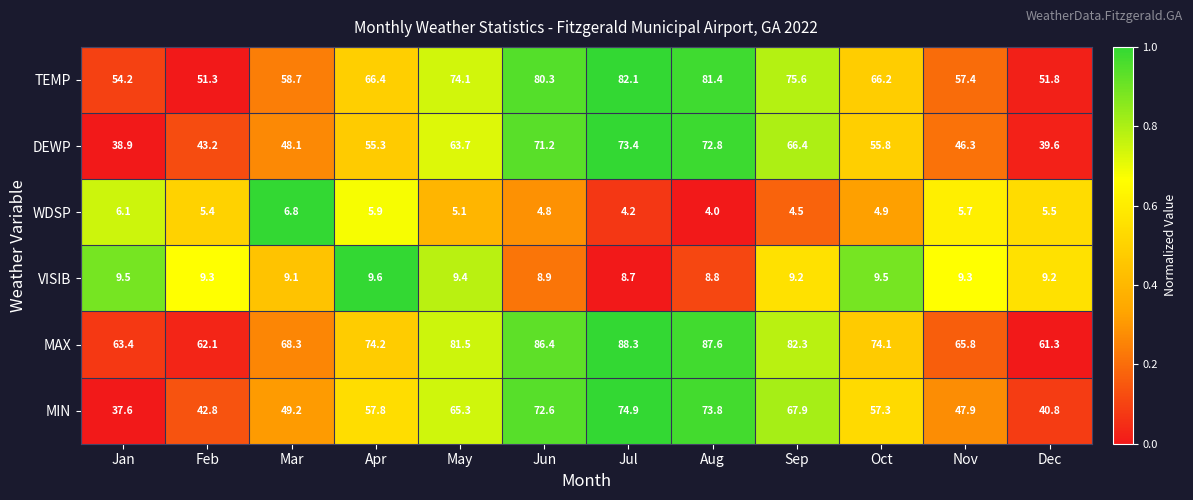

True or false: TEMP has a value of 100.3 at Mar.

False